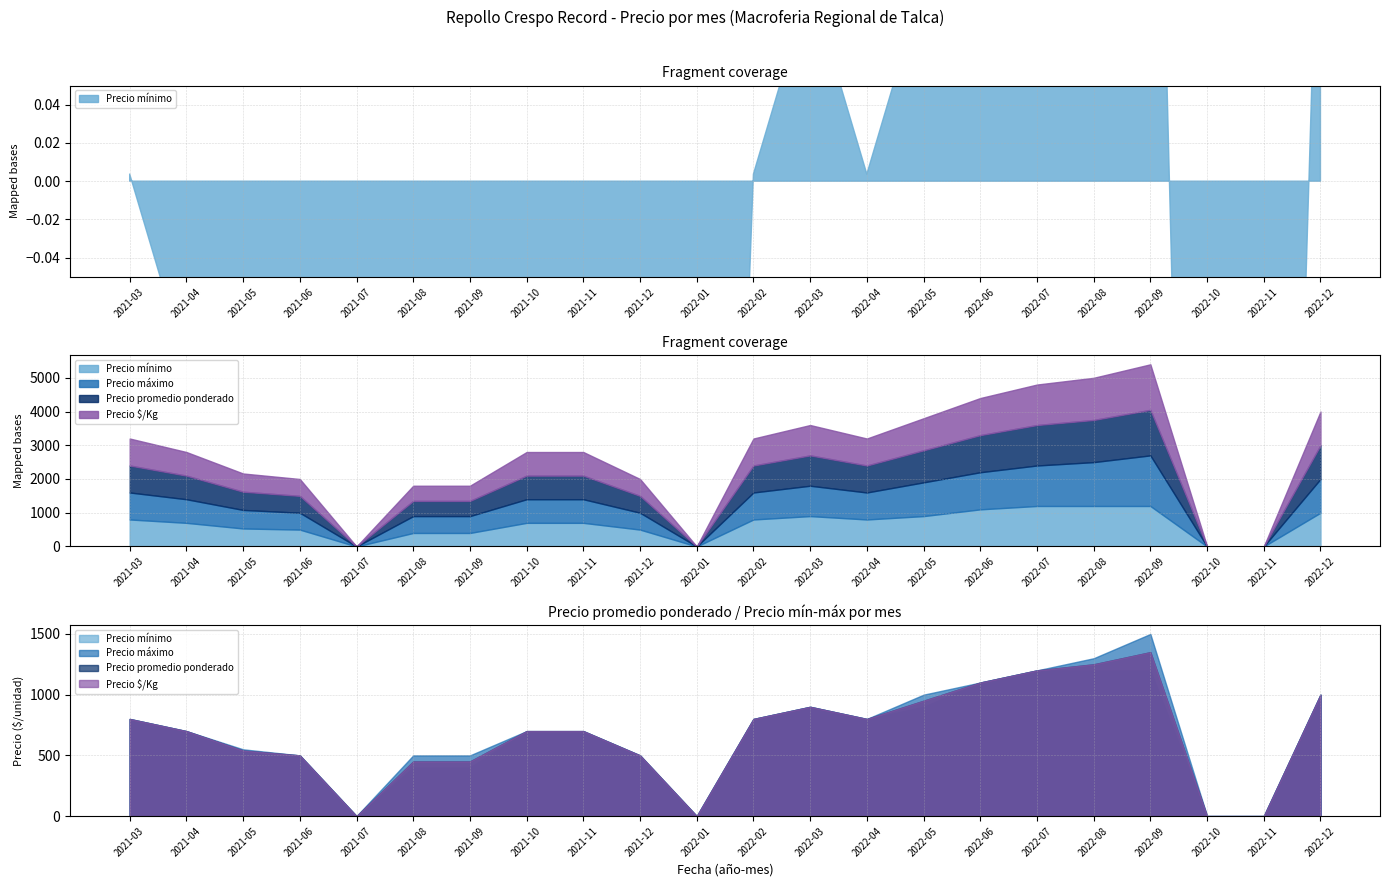

Is the value of Precio promedio ponderado at 2022-04 greater than the value of Precio $/Kg at 2021-12?

Yes